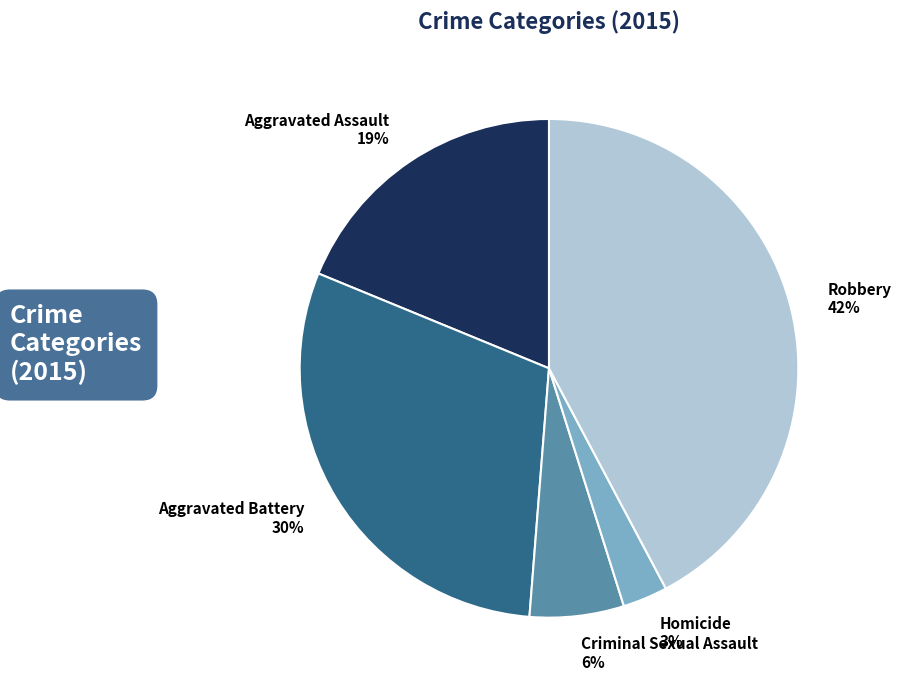

To the nearest percent, what is the combined percentage of Robbery and Criminal Sexual Assault?

48%